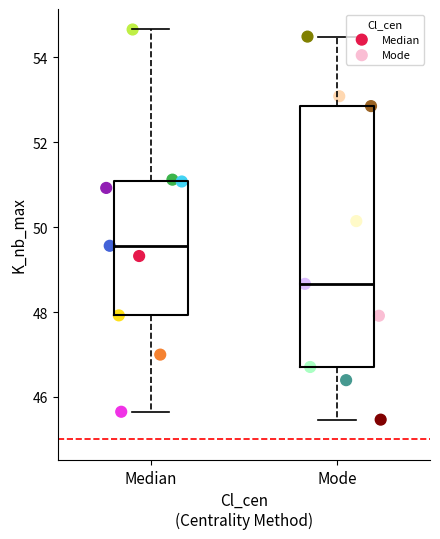

Which series contains the highest Y value?

Median